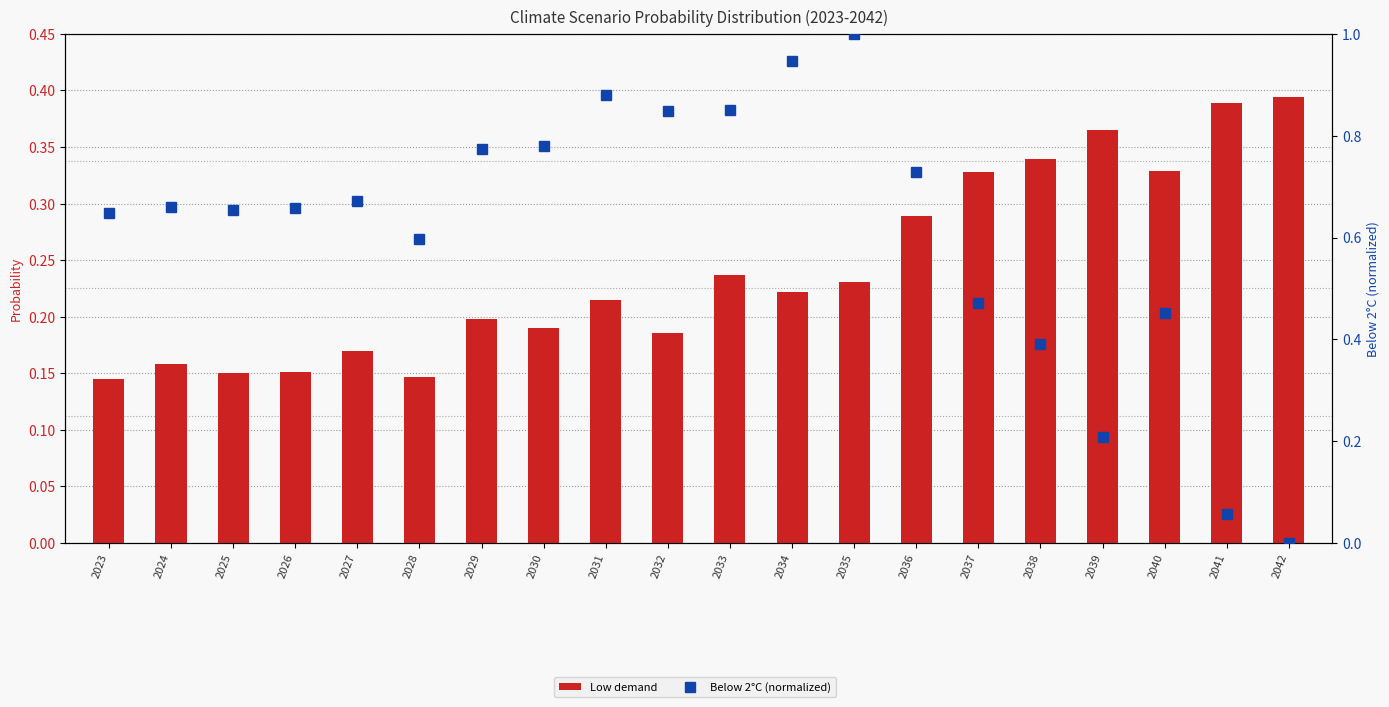

Which series has the largest total across all categories?

Below 2°C (normalized)